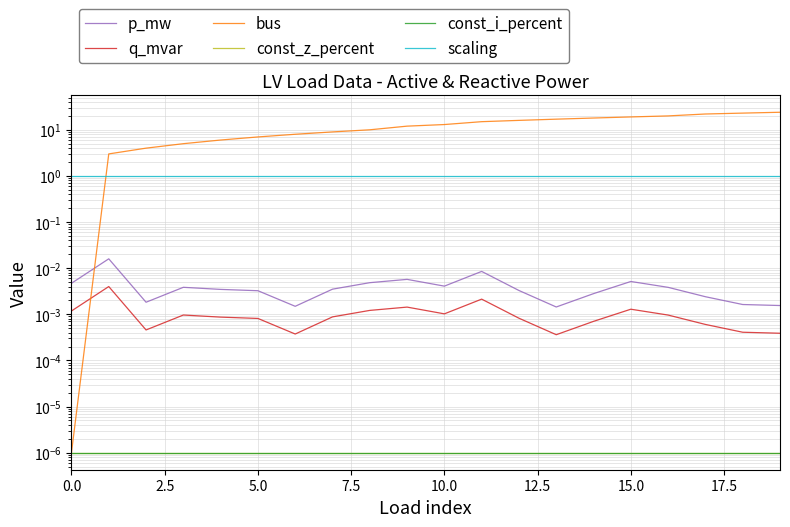

Does the chart display data point markers on the line(s)?

No